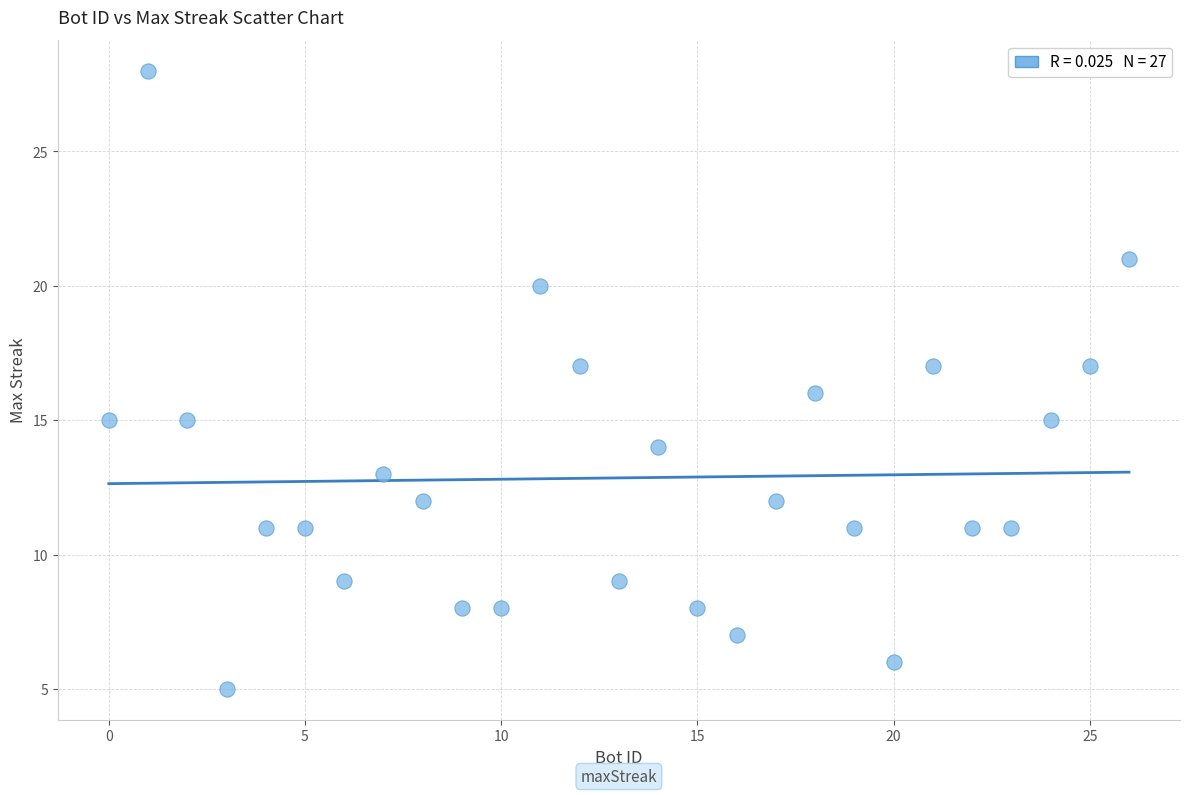

What is the range of Y values (max minus min)?

23